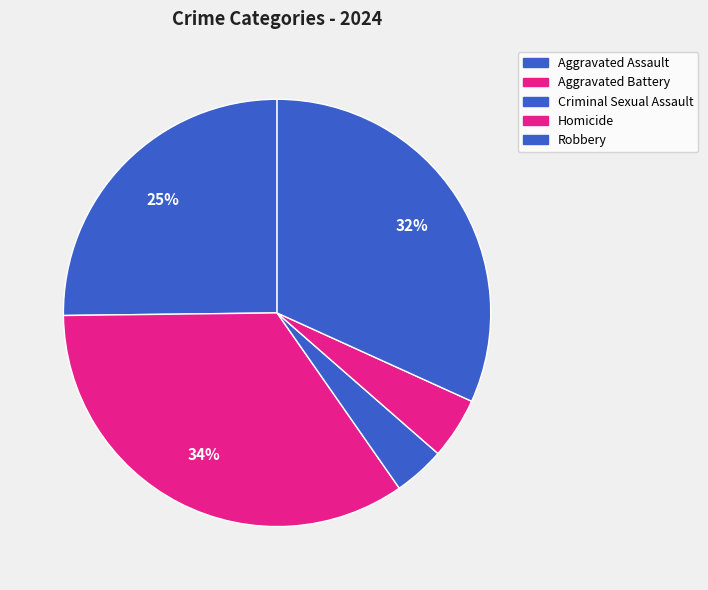

What percentage is the Homicide slice, to the nearest percent?

5%